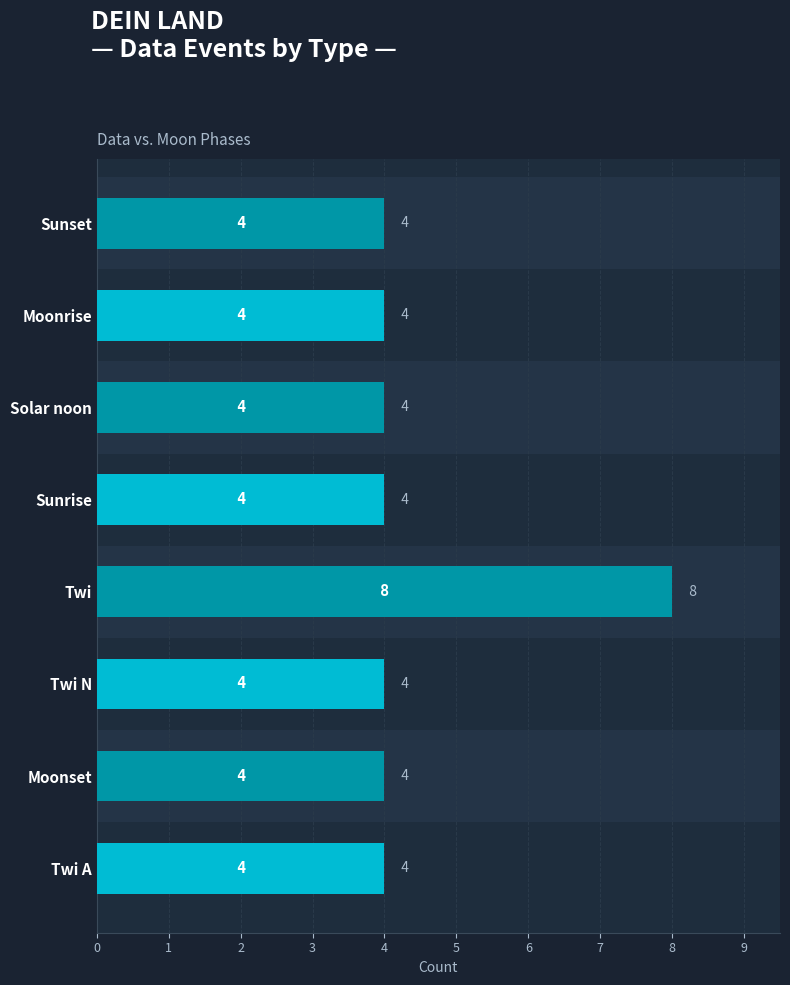

Between Sunset and Twi, which is larger?

Twi